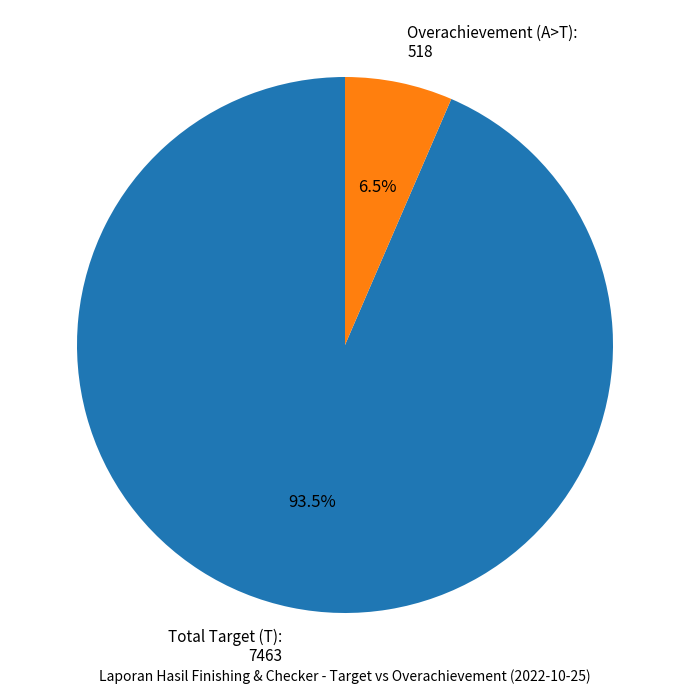

Rank the categories by value from highest to lowest.

Total Target (T): 7463, Overachievement (A>T): 518